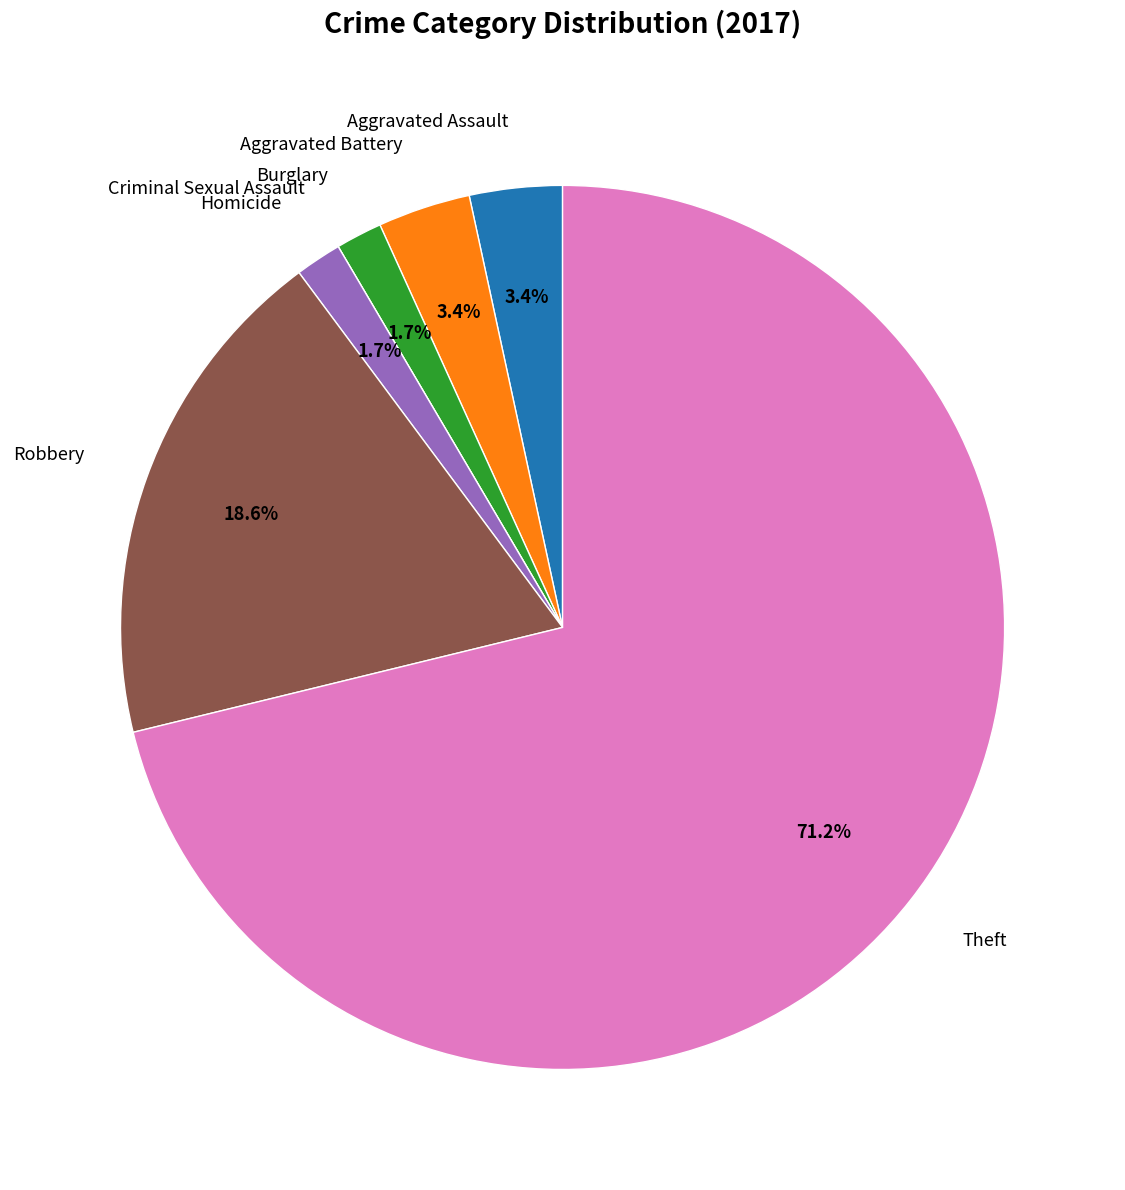

Is there a majority slice in this chart?

Yes